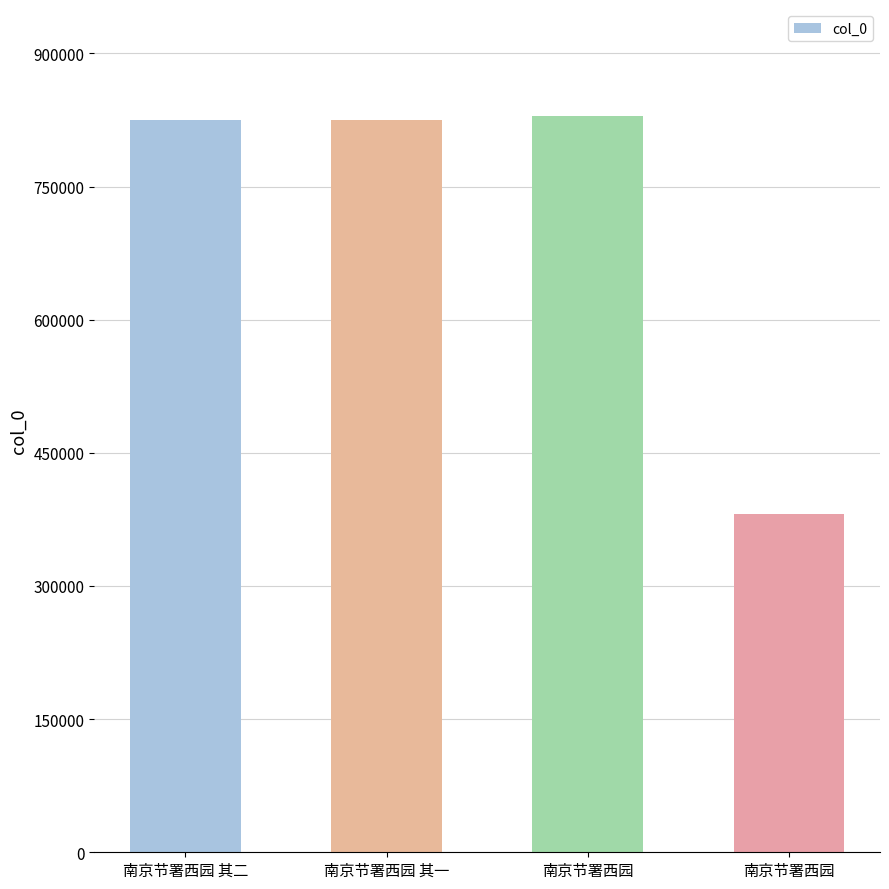

What is the label of the 4th bar from the left?

南京节署西园